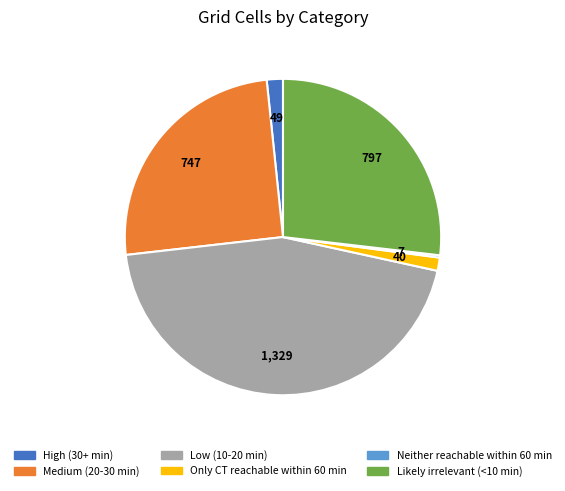

Is the sum of Only CT reachable within 60 min and Likely irrelevant (<10 min) greater than half?

No